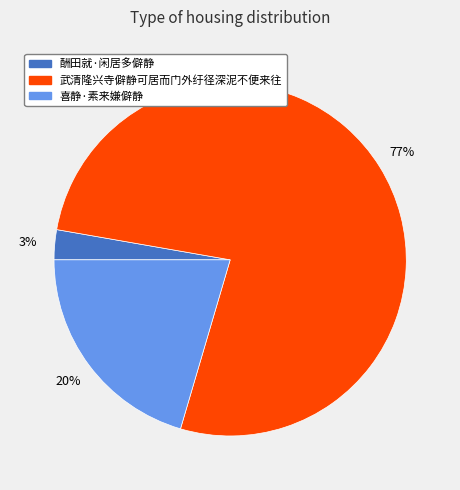

To the nearest percent, what is the difference between the 武清隆兴寺僻静可居而门外纡径深泥不便来往 and 酬田就·闲居多僻静 slice percentages?

74%